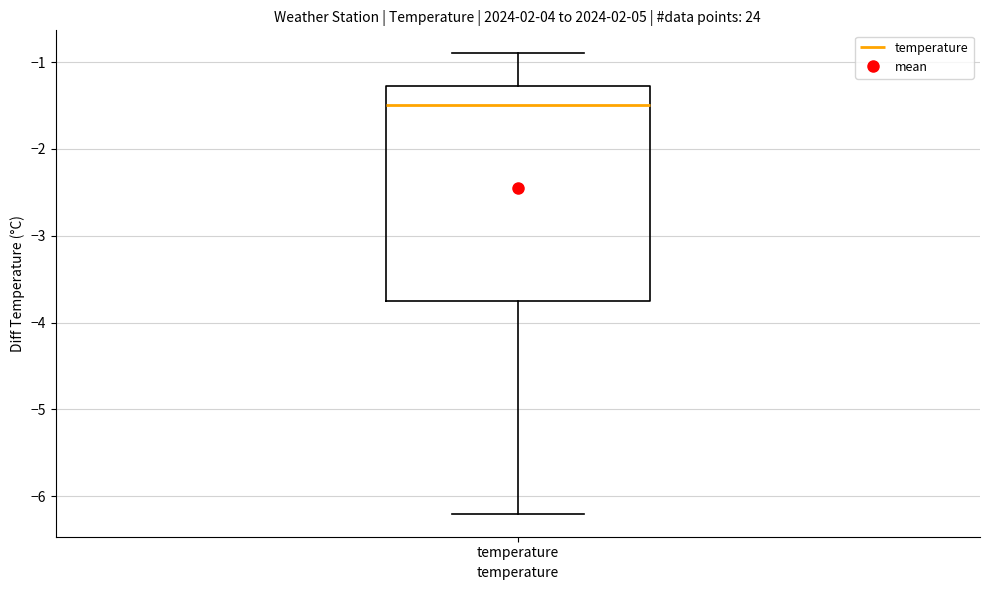

Transcribe this box plot: give where the median line is, the range the box spans, and where the two whiskers end, as read against the y-axis. The values are not printed on the chart, so give them approximately, as read against the axis.

median -1.5, box -3.7 to -1.3, whiskers -6.2 to -0.9